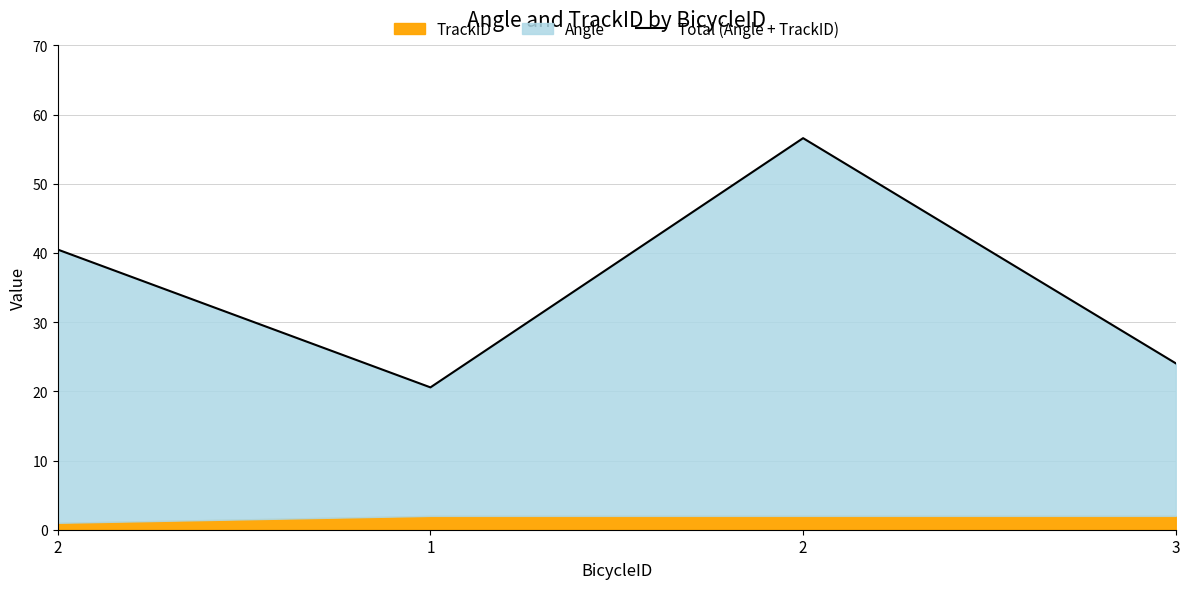

Approximately how many times larger is the value at 1 compared to 2?

0.4